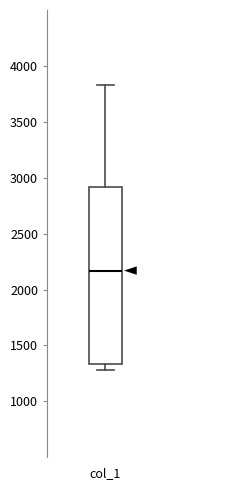

Transcribe this box plot: give where the median line is, the range the box spans, and where the two whiskers end, as read against the y-axis. The values are not printed on the chart, so give them approximately, as read against the axis.

median 2150, box 1350 to 2900, whiskers 1300 to 3850